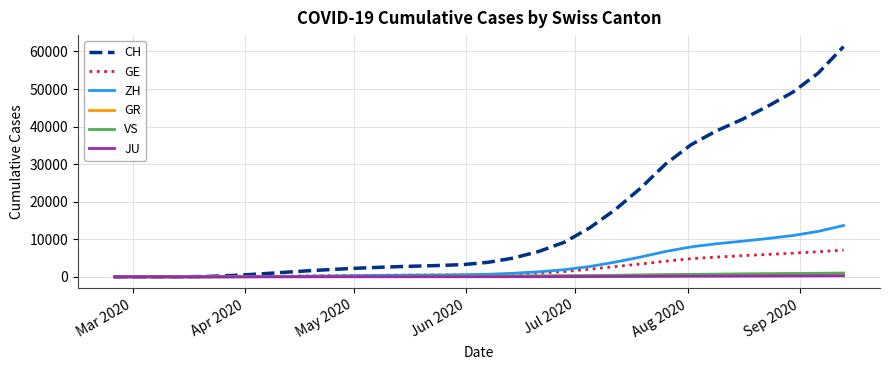

What are all the series names shown in the legend?

CH, GE, ZH, GR, VS, JU